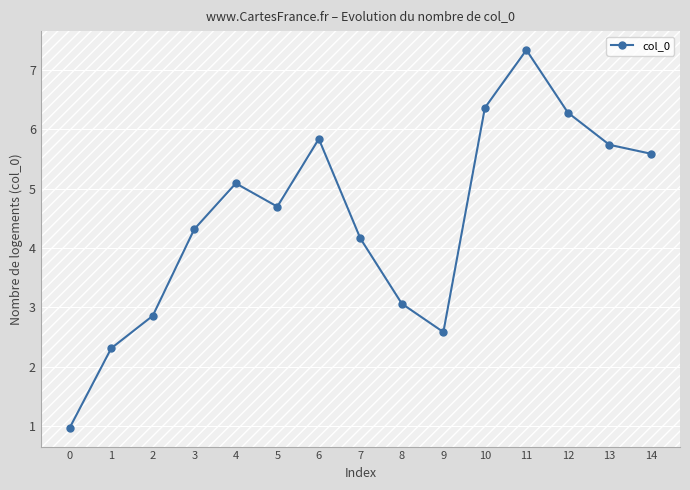

How many points are higher than both their immediate neighbors (excluding endpoints)?

3